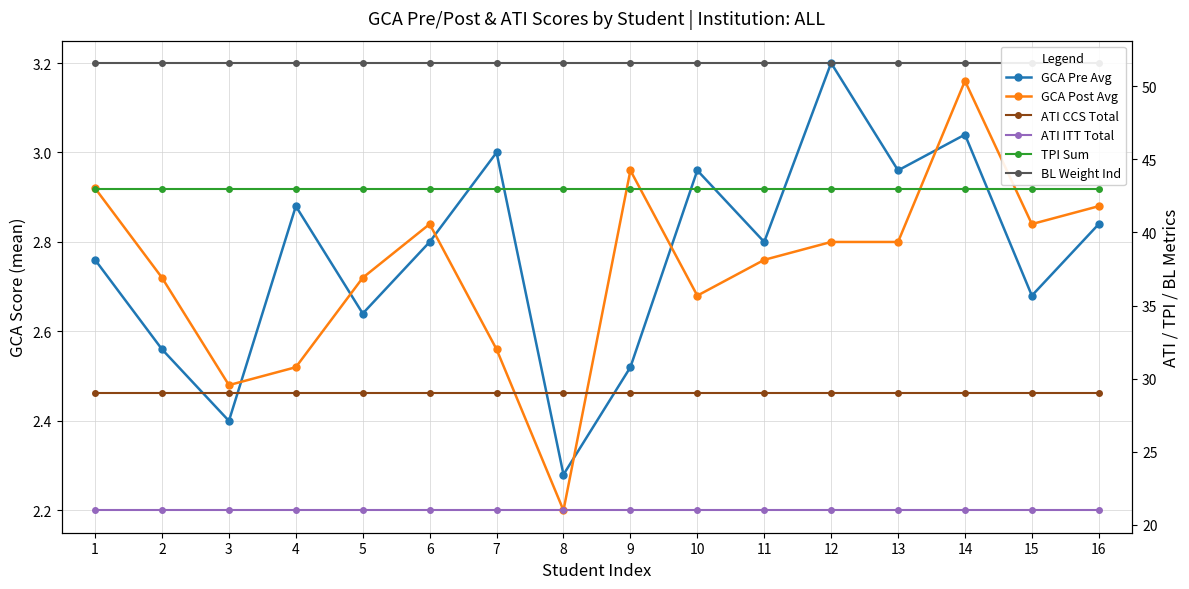

What is the maximum value for ATI CCS Total?

29.0